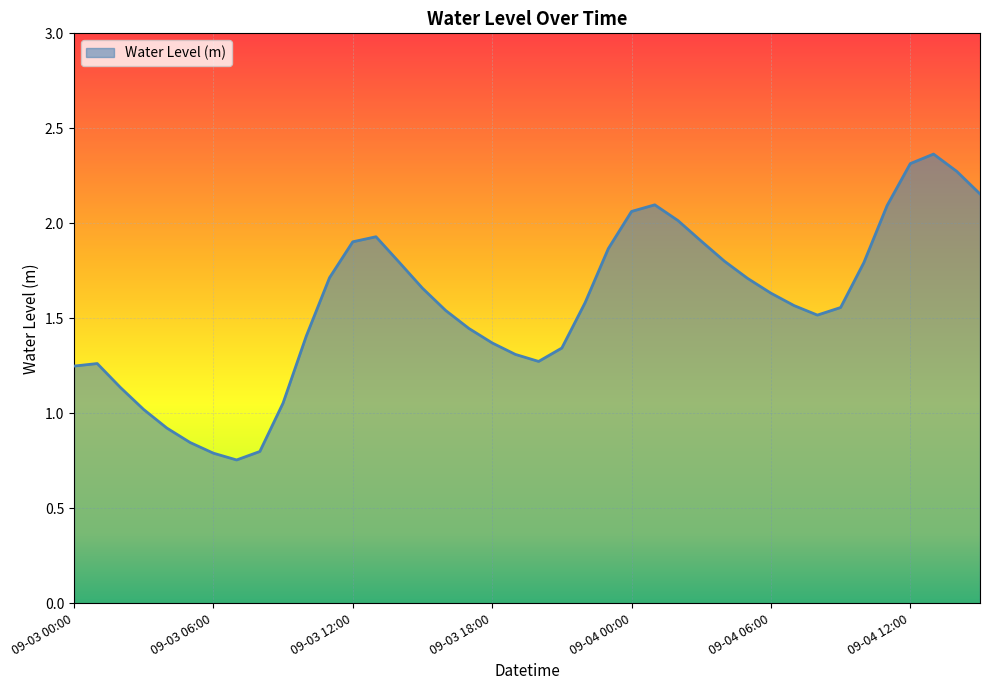

Does the chart have visible grid lines?

Yes